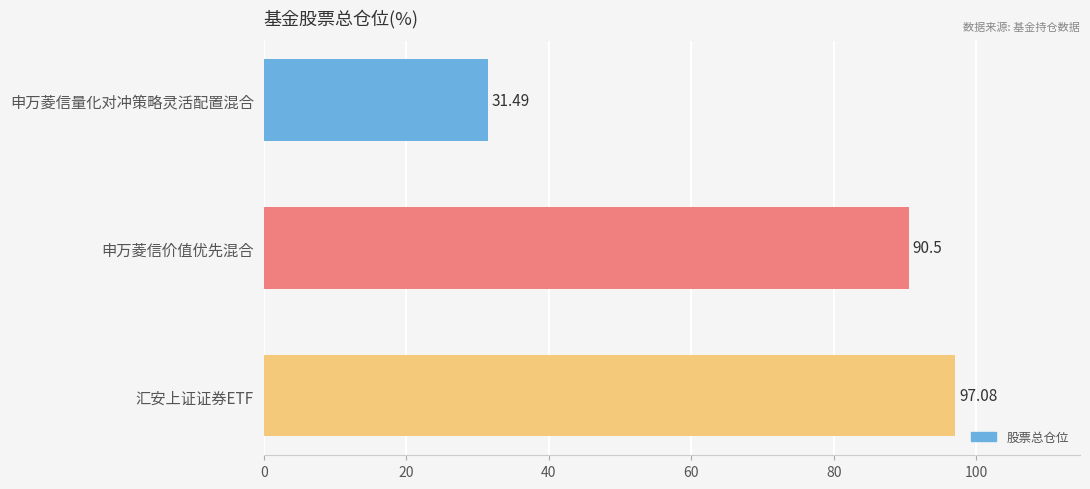

At which label is the value closest to 64?

申万菱信价值优先混合